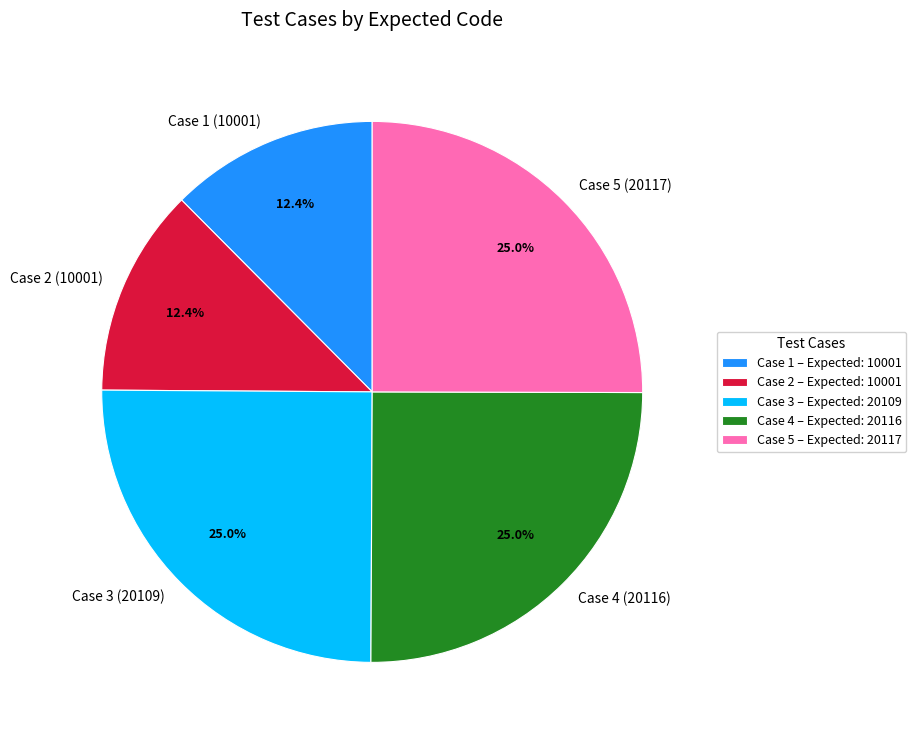

How much of the chart is everything except Case 1 – Expected: 10001?

87.6%